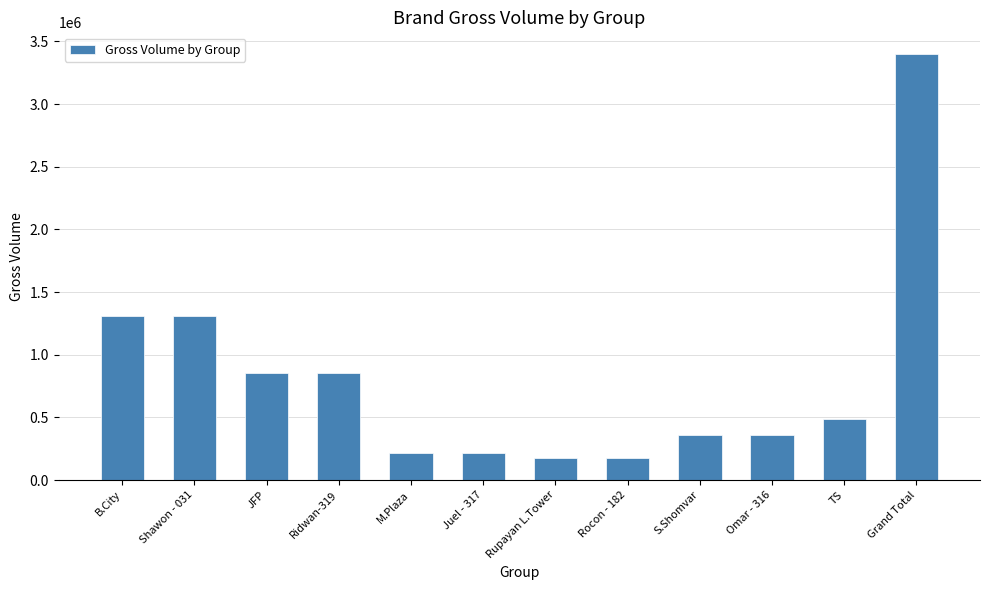

Count the number of categories in the chart.

12